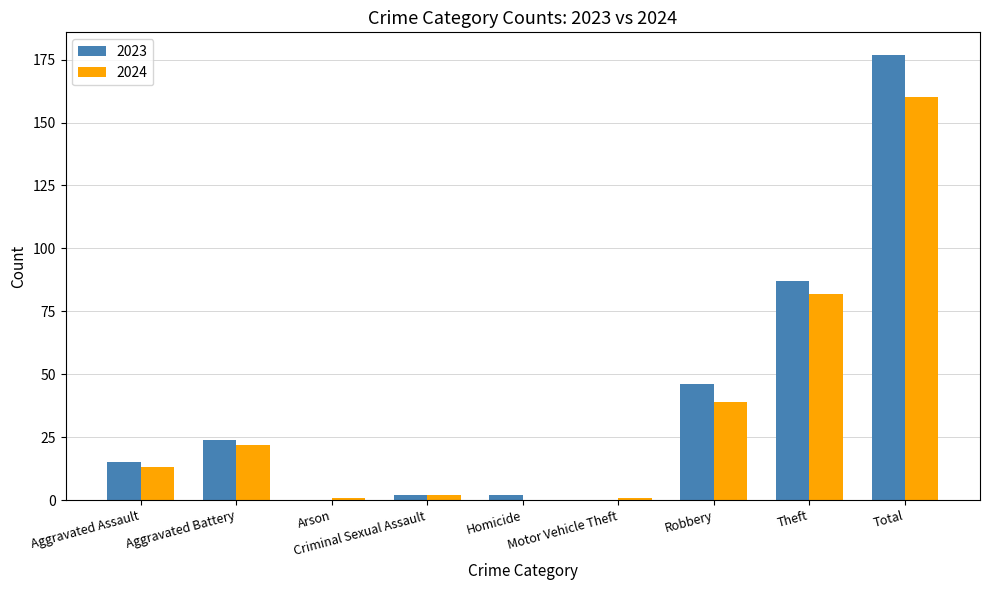

True or false: 2023 has a value of -113 at Arson.

False